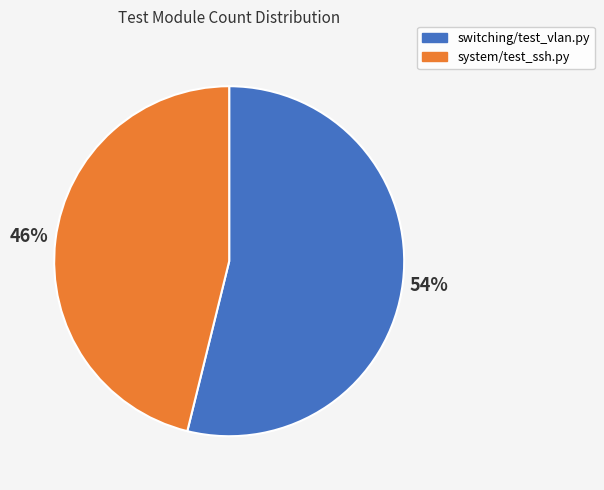

To the nearest percent, what percentage of the pie is system/test_ssh.py?

46%